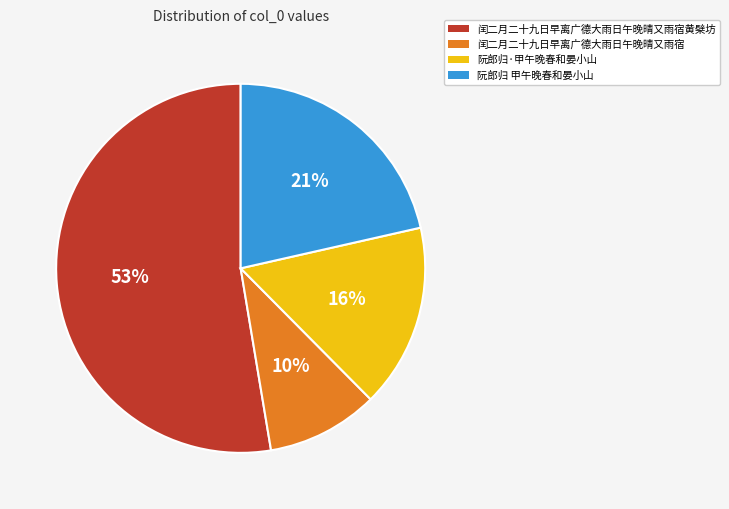

To the nearest percent, what is the difference between the largest and smallest slice percentages?

43%